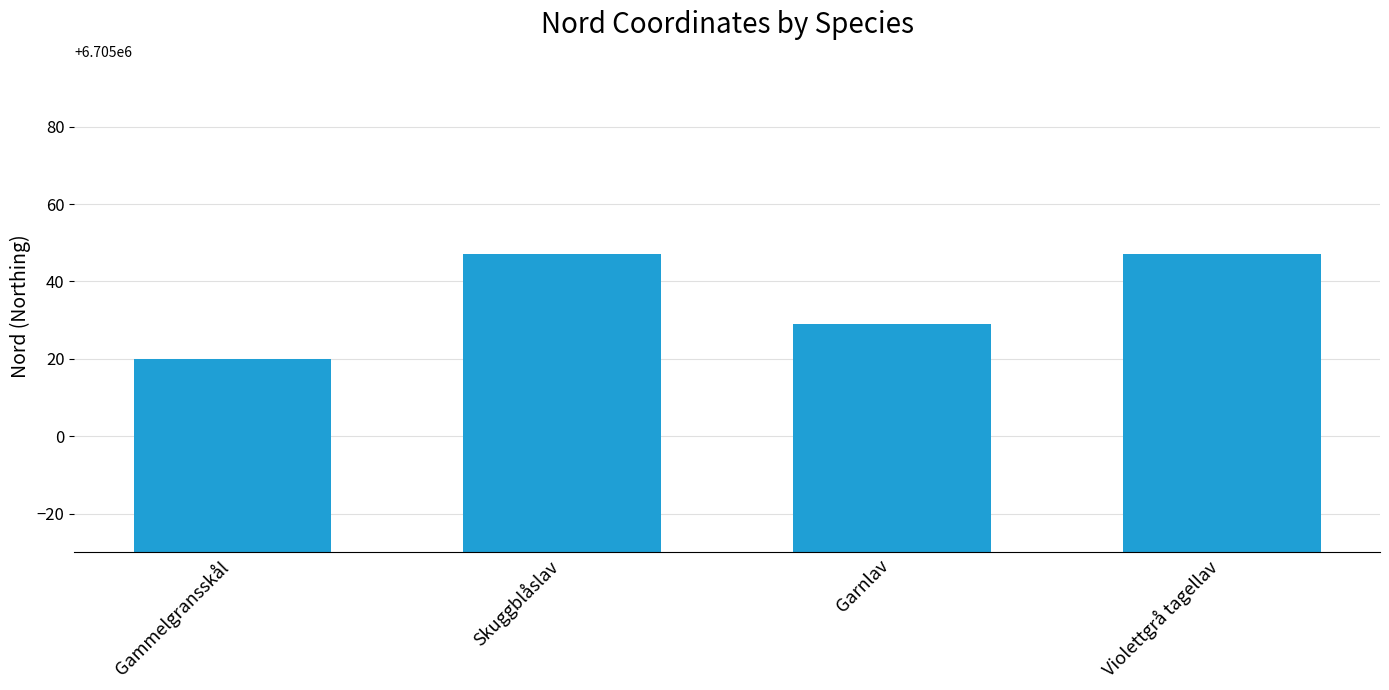

Count the number of categories in the chart.

4